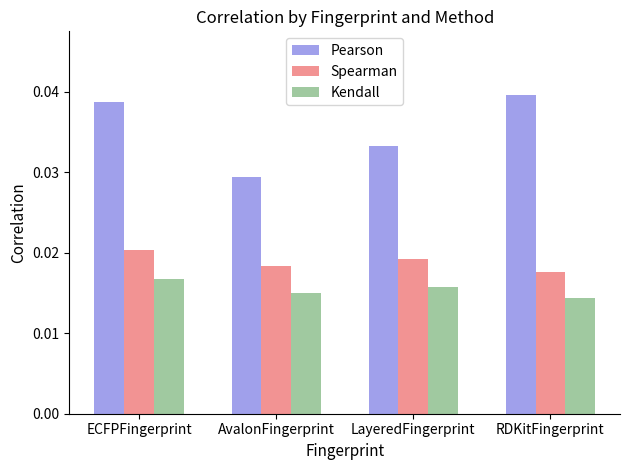

How many bars are there in each group?

3